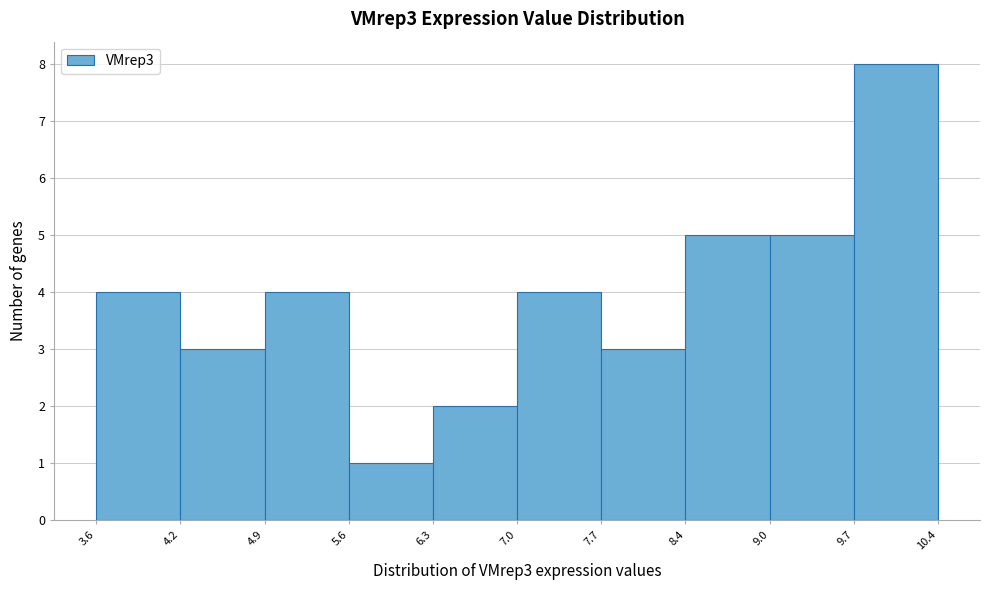

Reading left to right, transcribe this chart: for each bar, give the range it covers on the x-axis and its height. The values are not printed on the chart, so give them approximately, as read against the axis.

3.6 to 4.2: 4
4.2 to 4.9: 3
4.9 to 5.6: 4
5.6 to 6.3: 1
6.3 to 7.0: 2
7.0 to 7.7: 4
7.7 to 8.4: 3
8.4 to 9.0: 5
9.0 to 9.7: 5
9.7 to 10.4: 8